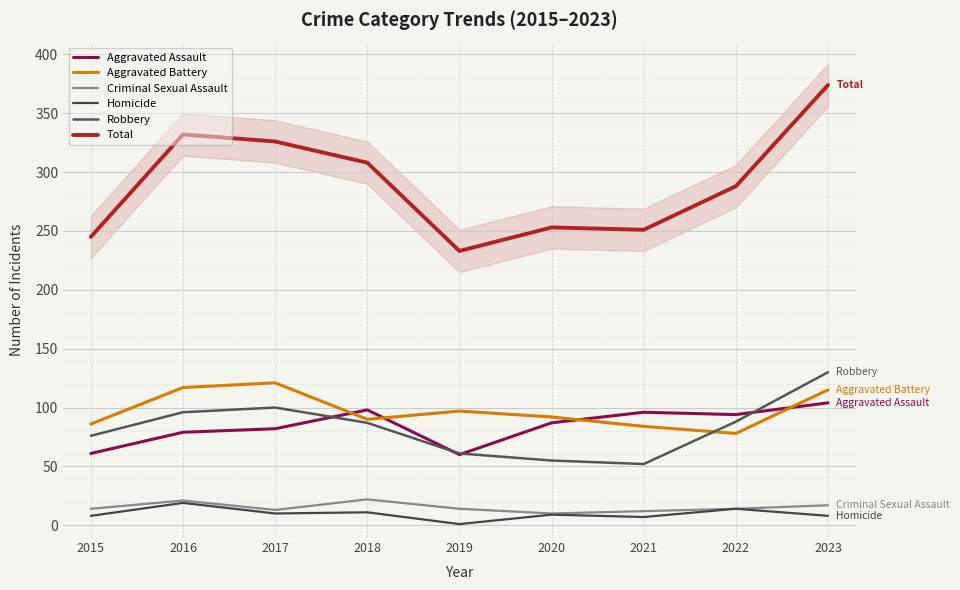

How many series are shown in this chart?

6